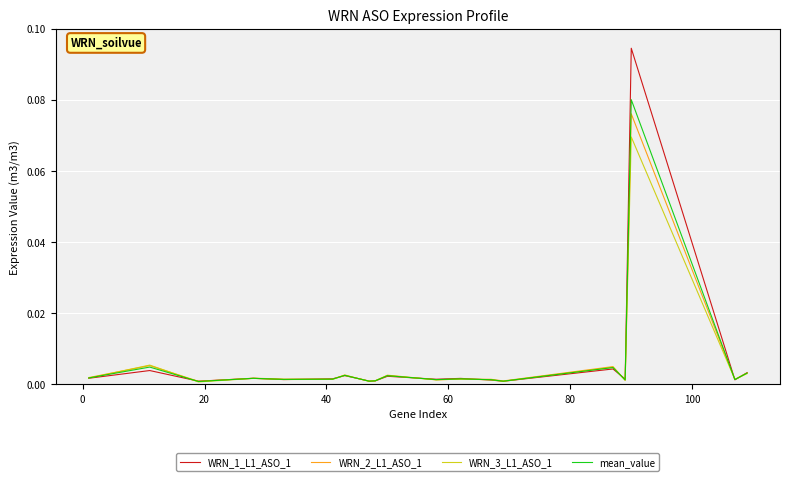

How many interior local valleys does the WRN_2_L1_ASO_1 series have?

7